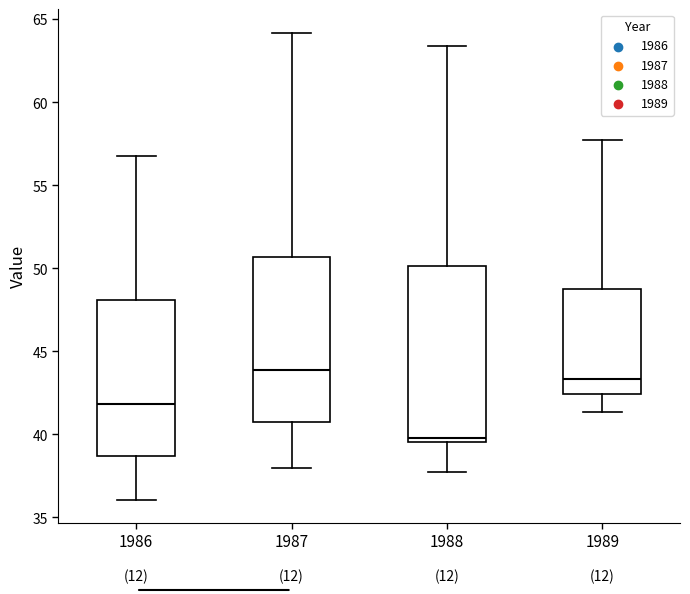

Where does the median line of the box at x = 1989 sit on the y-axis? The values are not printed on the chart, so give them approximately, as read against the axis.

43.5